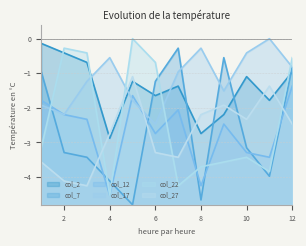

The value of col_22 at 2 is -0.4. True or false?

False